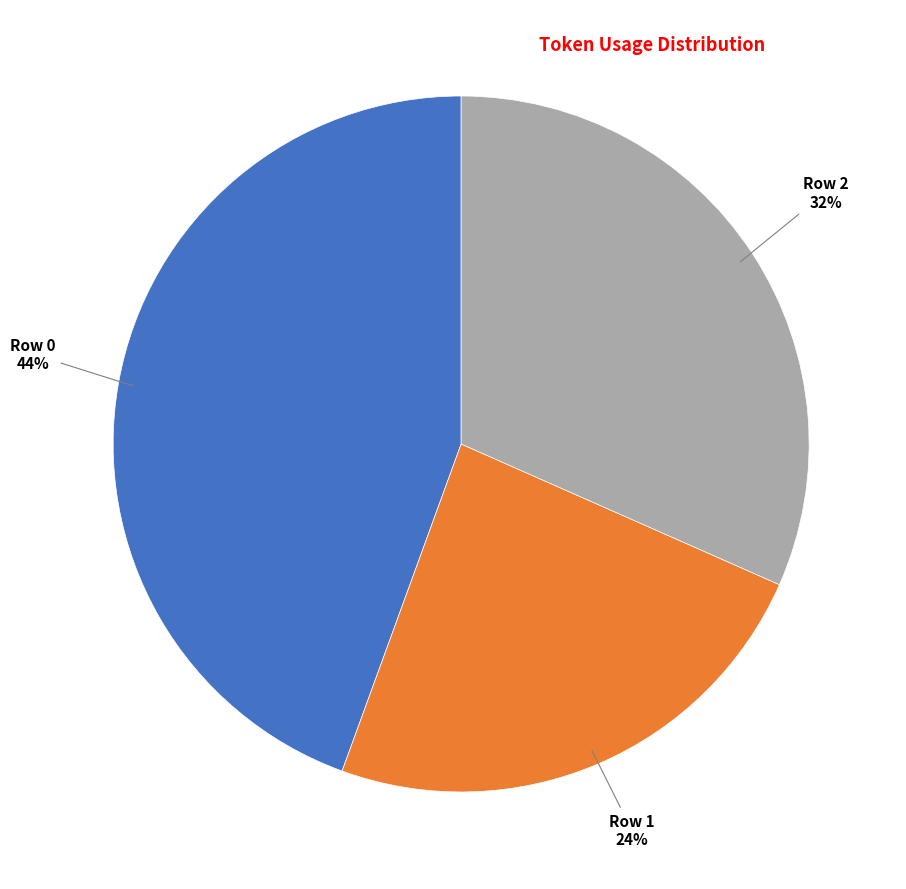

Rank the categories by value from highest to lowest.

Row 0, Row 2, Row 1